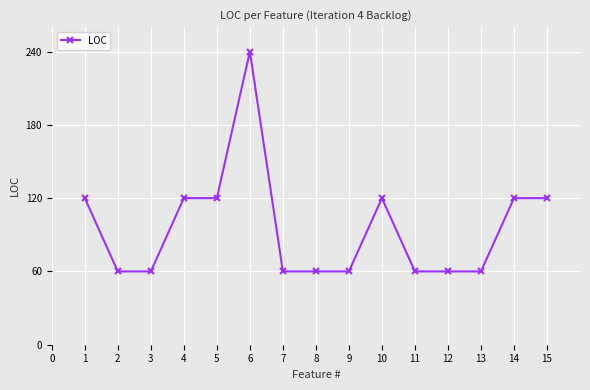

The value at 7 is 60. True or false?

True